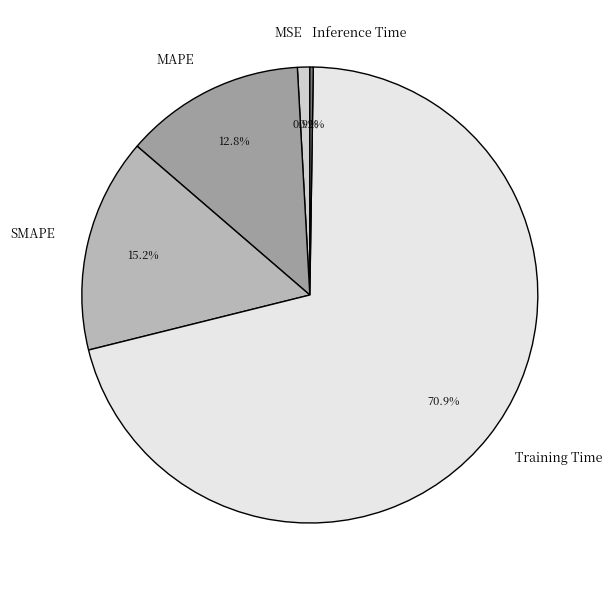

What is the largest slice in the pie chart?

Training Time